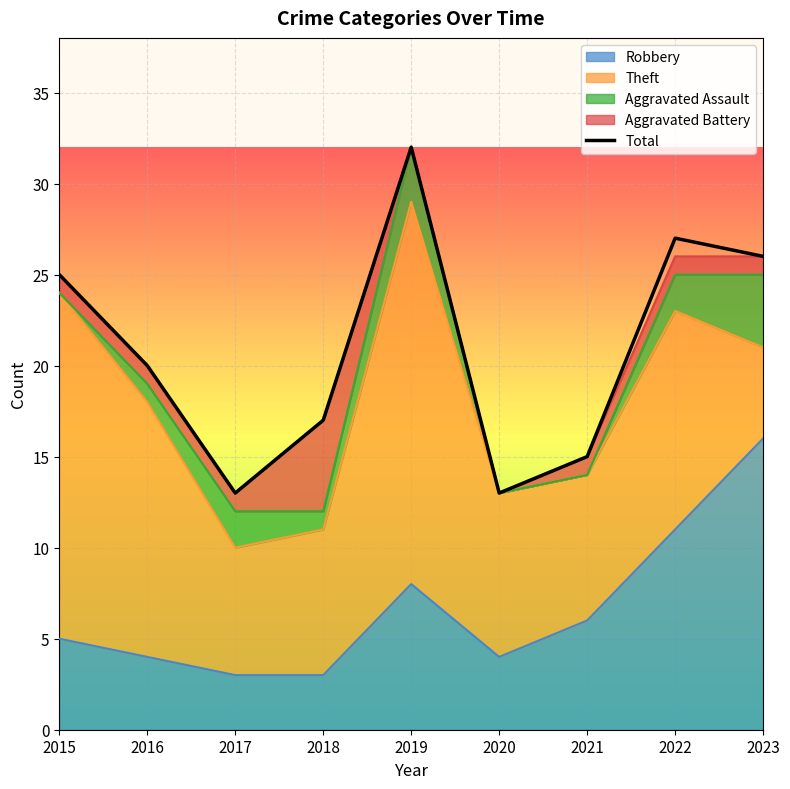

Between 2017 and 2016, which is larger?

2016